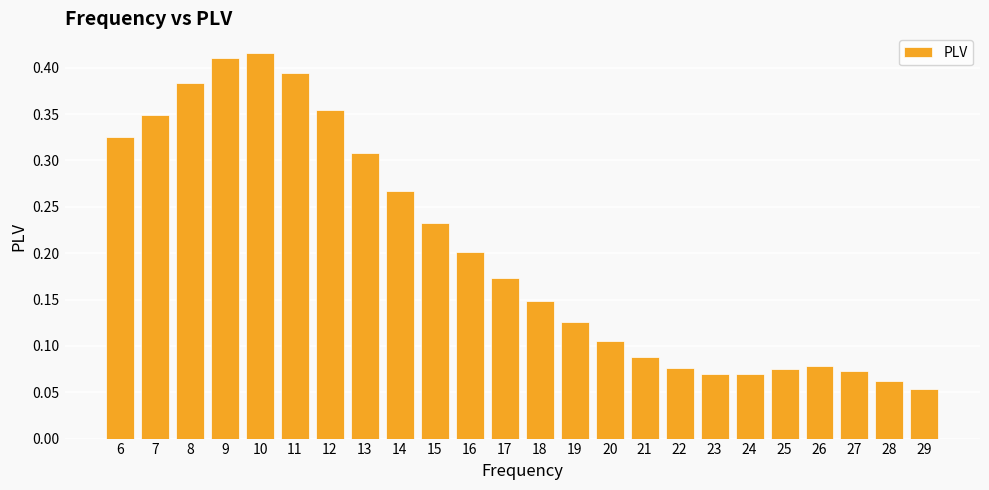

Between 17 and 11, which is larger?

11